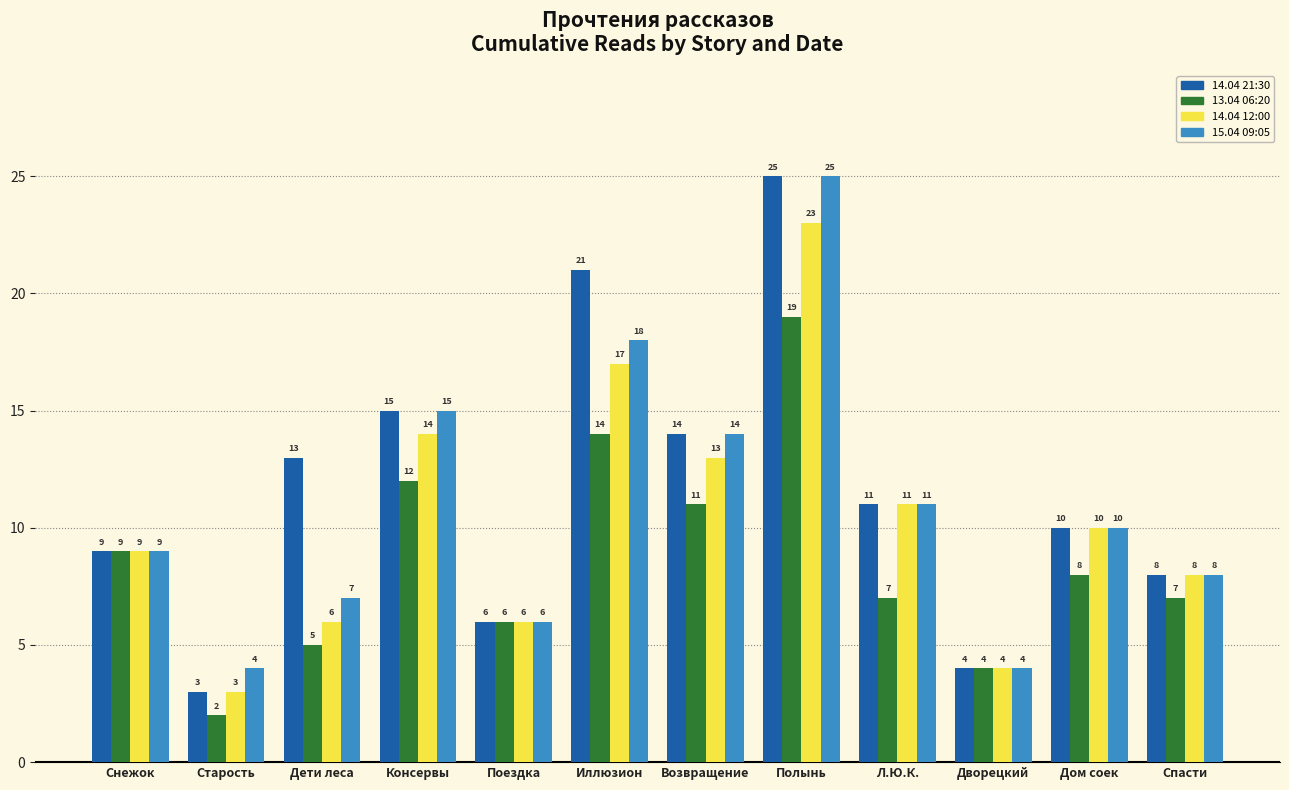

Which series has the widest spread of values?

14.04 21:30